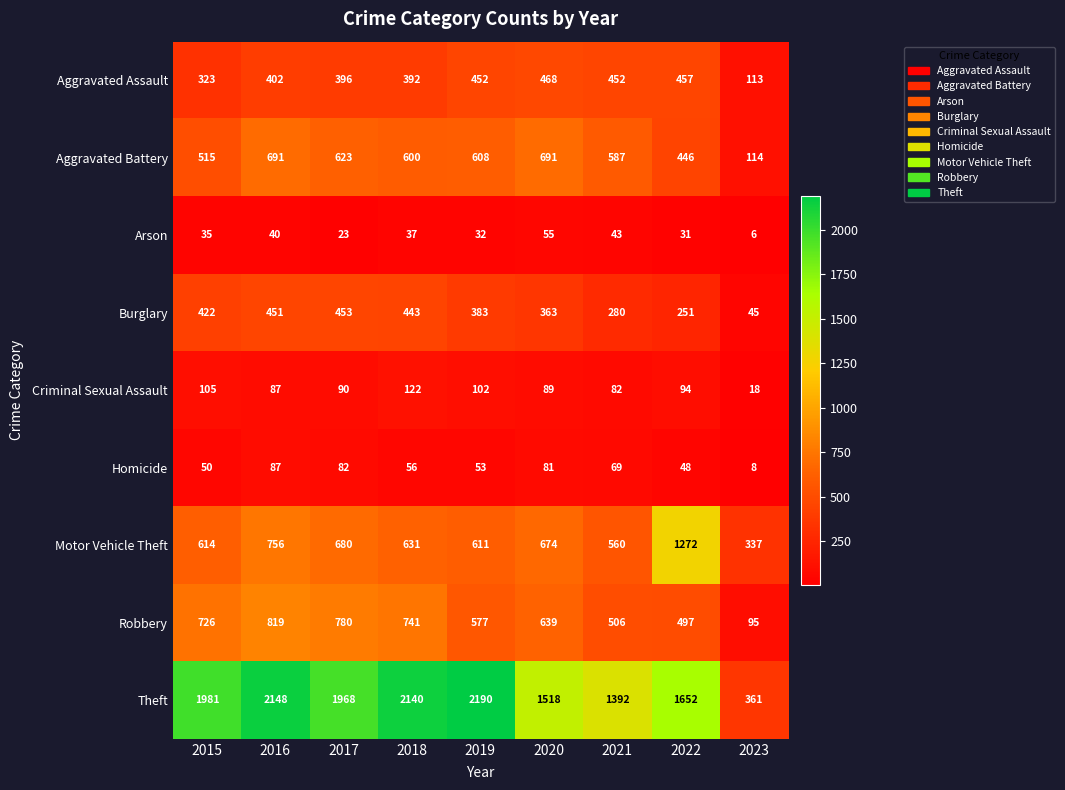

What is the difference between the maximum and second lowest values in the Aggravated Assault series?

145